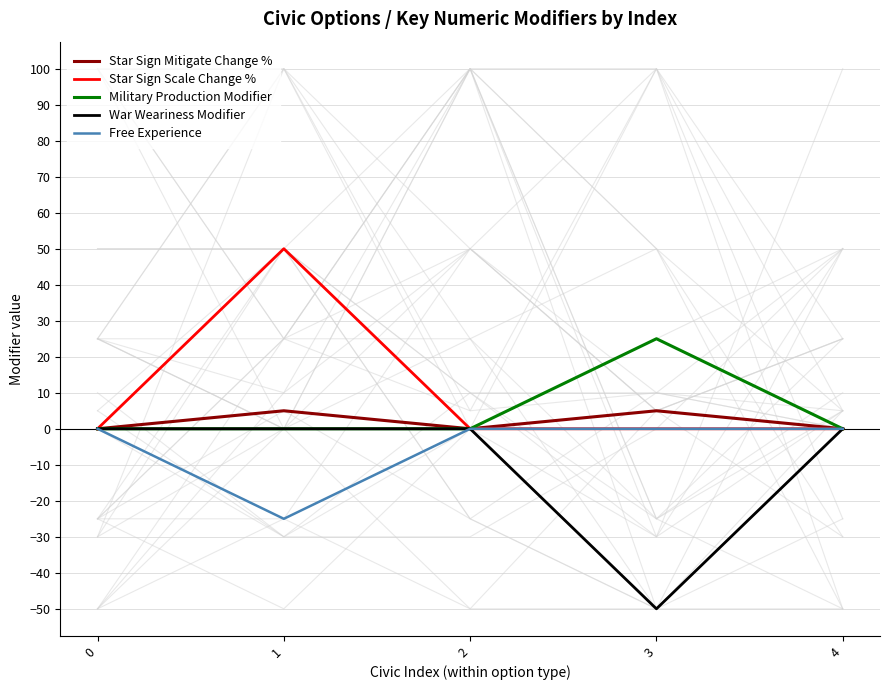

Between 1 and 2, which series saw the biggest shift?

Star Sign Scale Change %